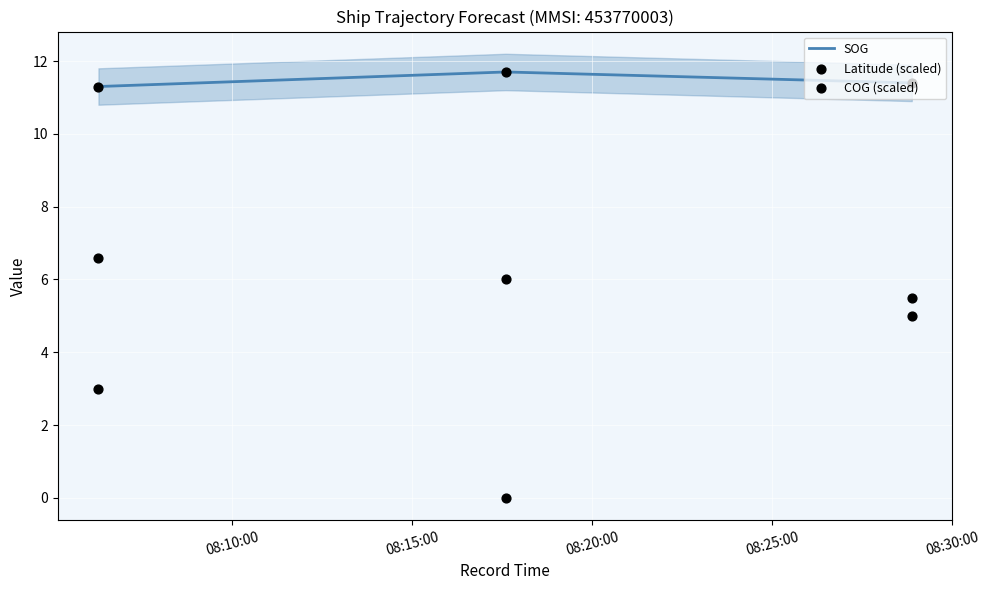

What is the maximum value for SOG?

11.7